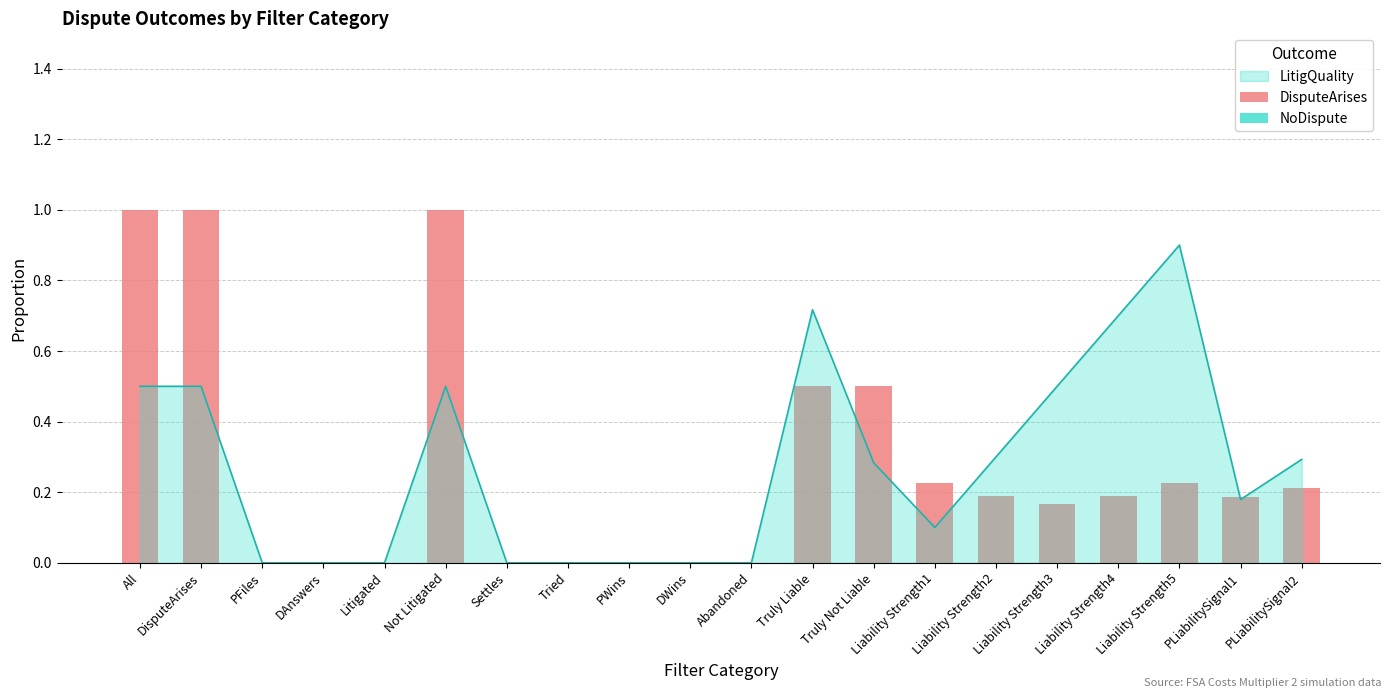

How many values in DisputeArises are above zero?

12